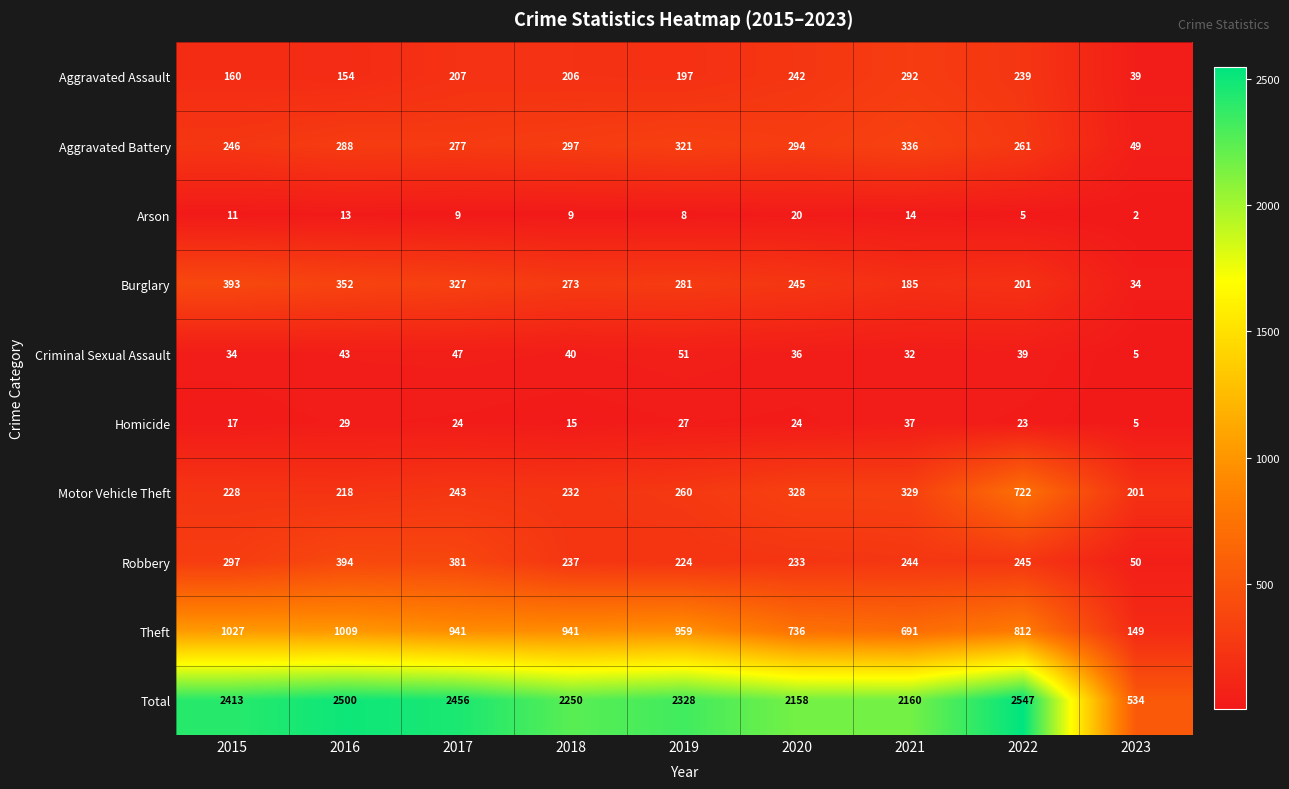

What is the difference between the highest and lowest values at 2018?

2241